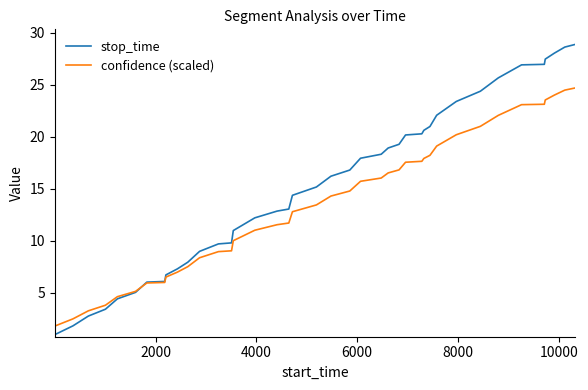

Is this an area chart (filled region under the line)?

No